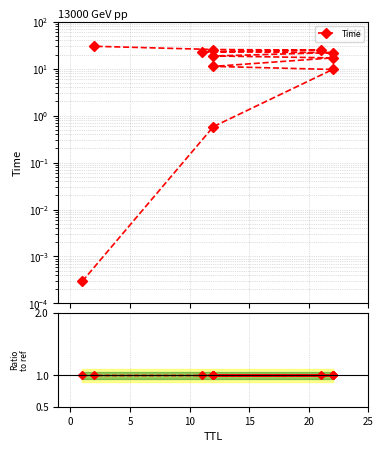

Between which two adjacent categories do Time and Time ratio first intersect?

0 and 5